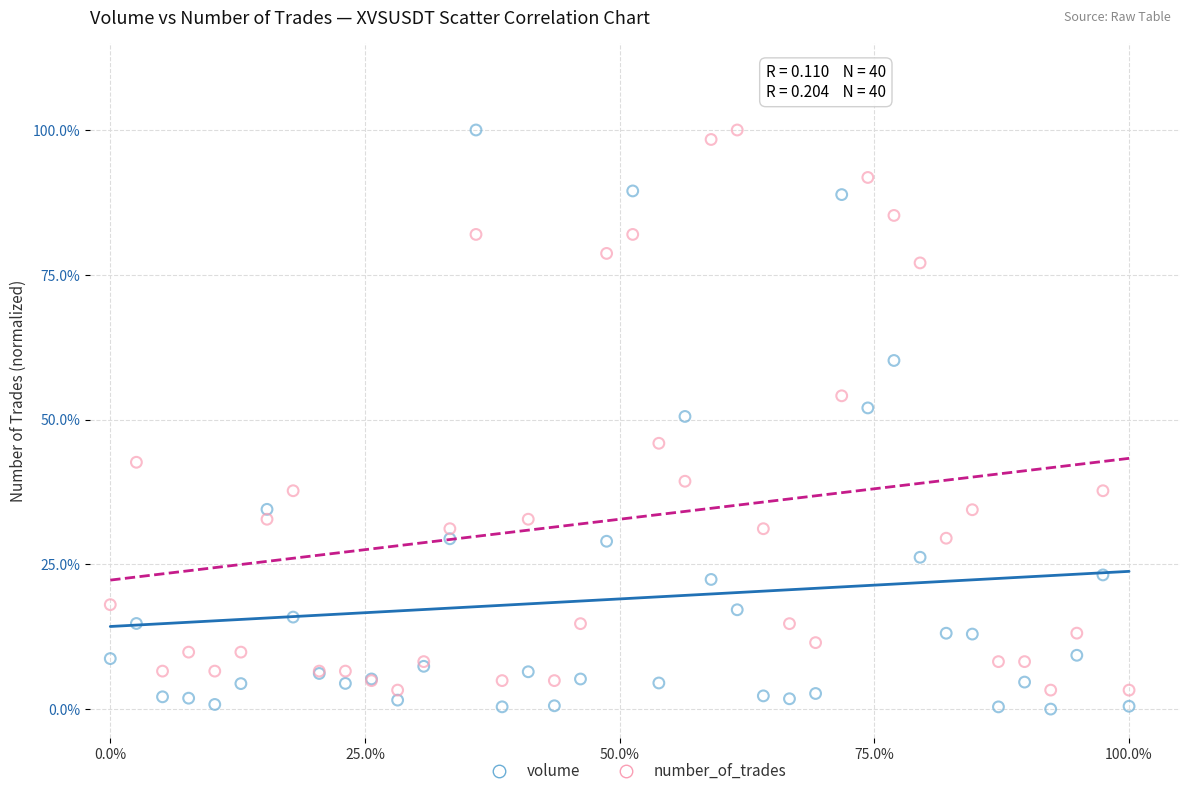

What are all the series names shown in the legend?

volume, number_of_trades